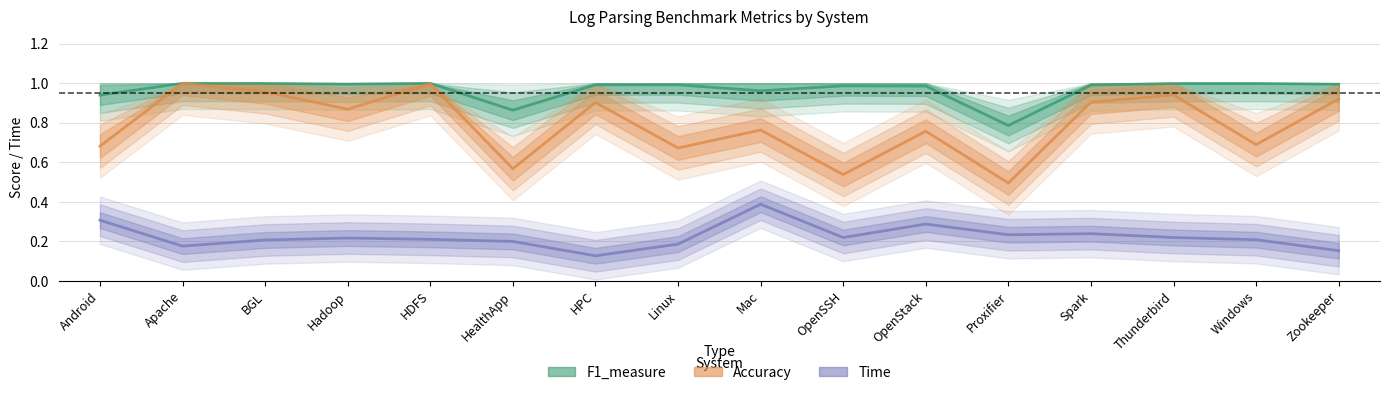

What is the difference between the maximum and second lowest values in the F1_measure series?

0.1